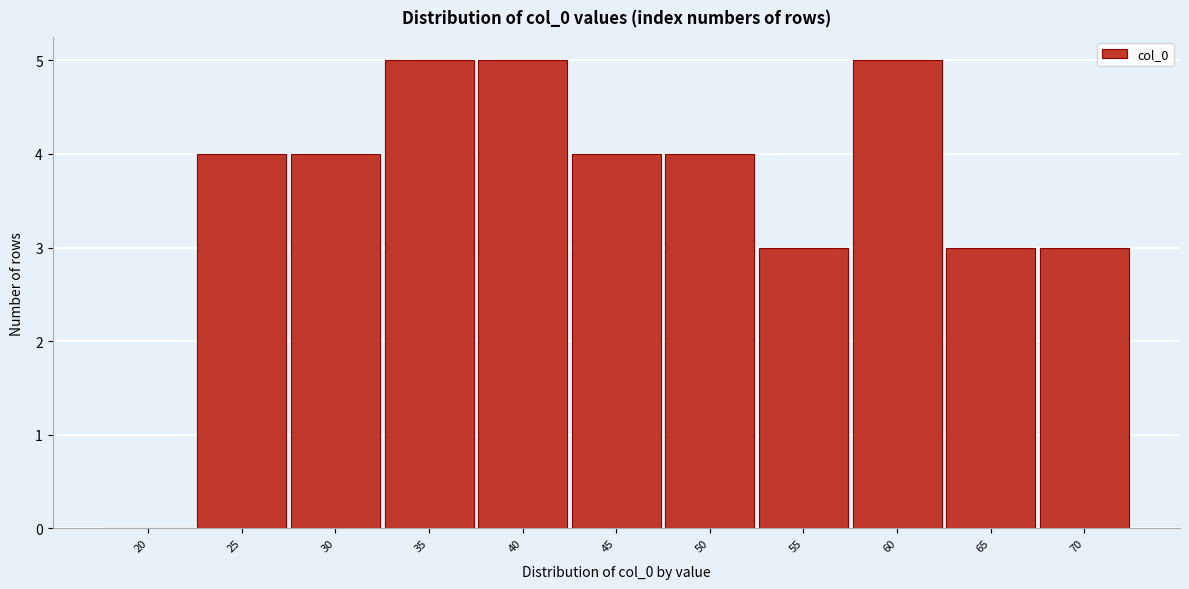

Reading left to right, transcribe all the data shown in this chart.

20=0	25=4	30=4	35=5	40=5	45=4	50=4	55=3	60=5	65=3	70=3